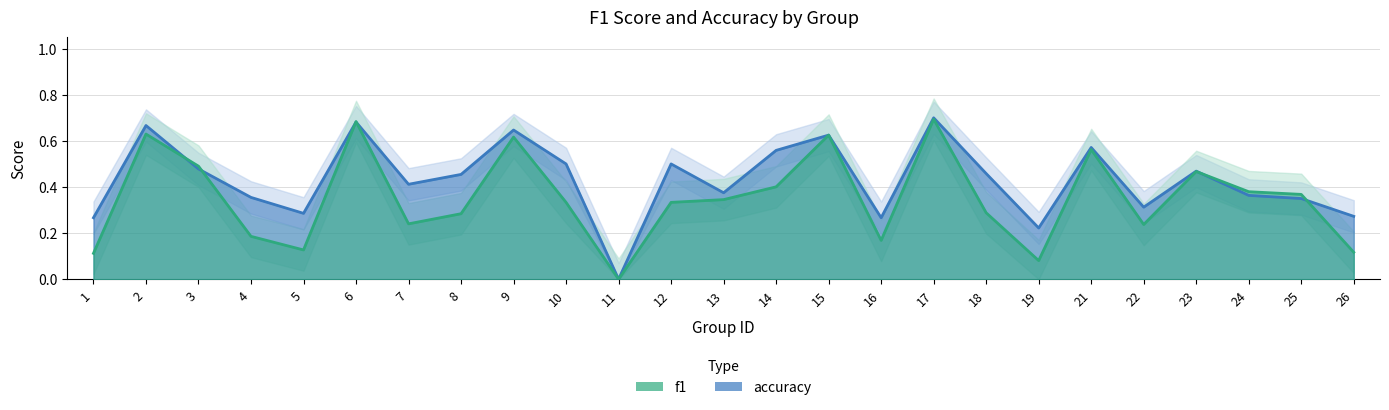

Between which two adjacent categories do accuracy and f1 first intersect?

2 and 3